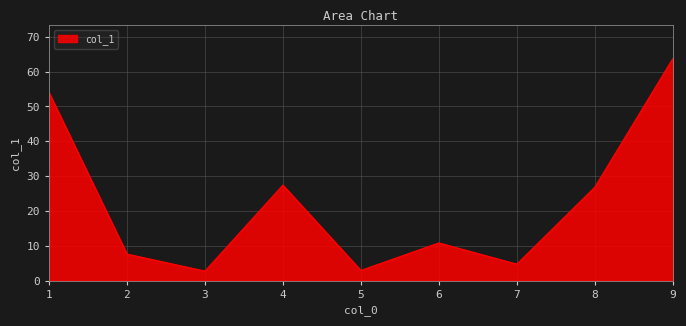

What is the difference between the maximum and minimum values?

61.0